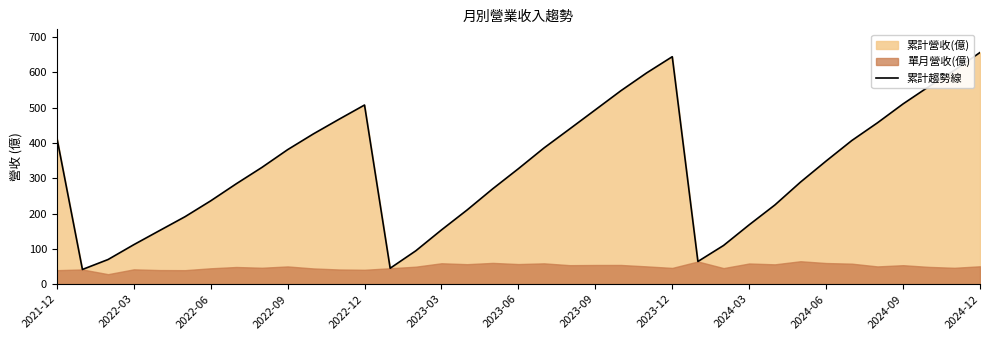

What is the maximum value for 累計趨勢線?

656.6